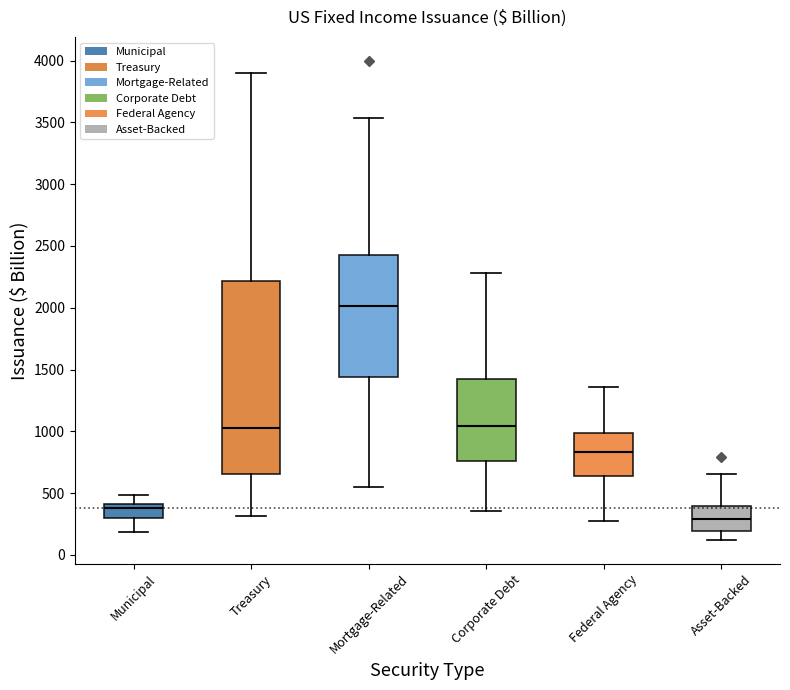

Where does the upper whisker of the box for Corporate Debt end on the y-axis? The values are not printed on the chart, so give them approximately, as read against the axis.

2300